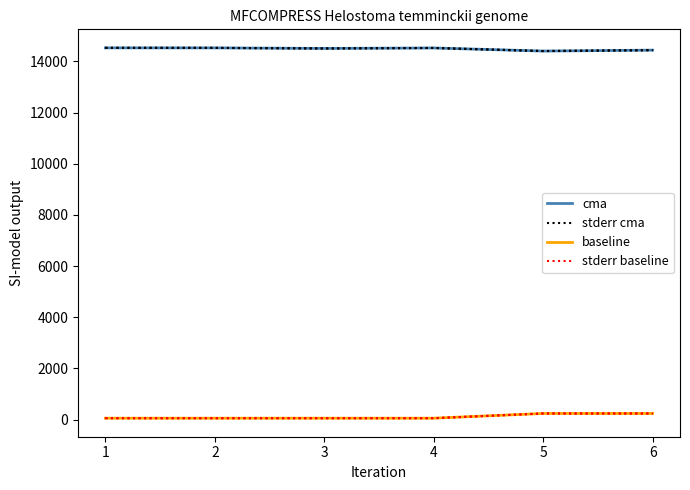

How many interior local valleys does the cma series have?

2